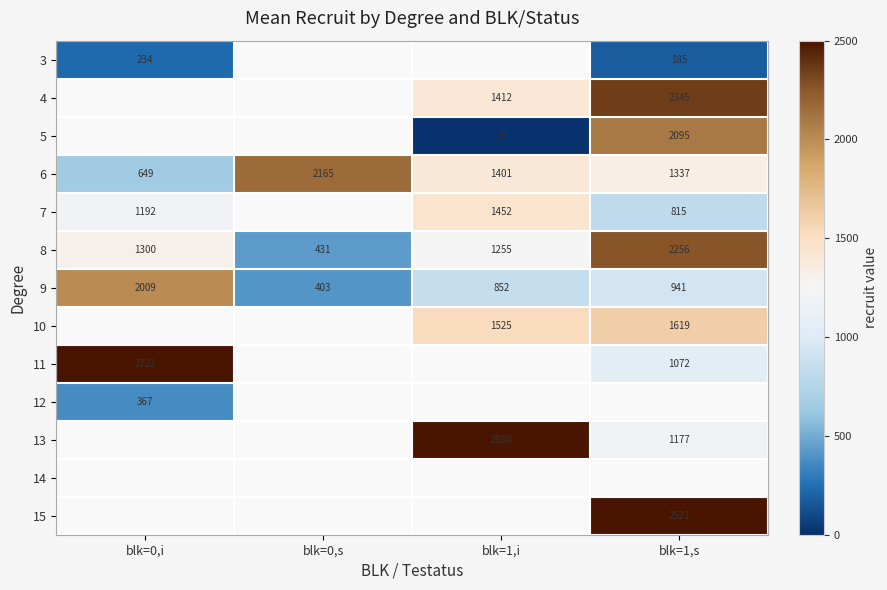

Which has a higher value, blk=1,s or blk=0,i?

blk=0,i